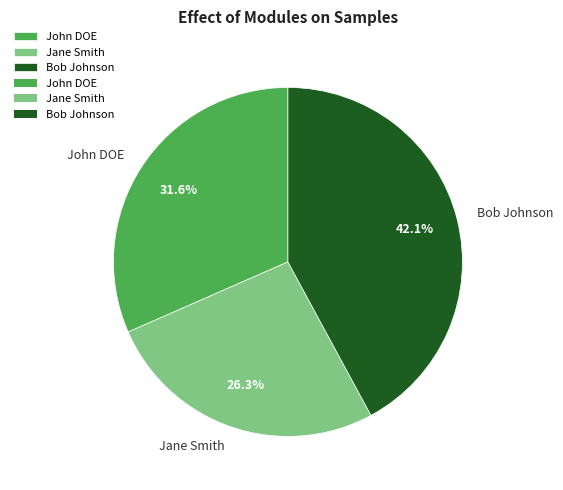

Which category has the biggest portion of the pie?

Bob Johnson